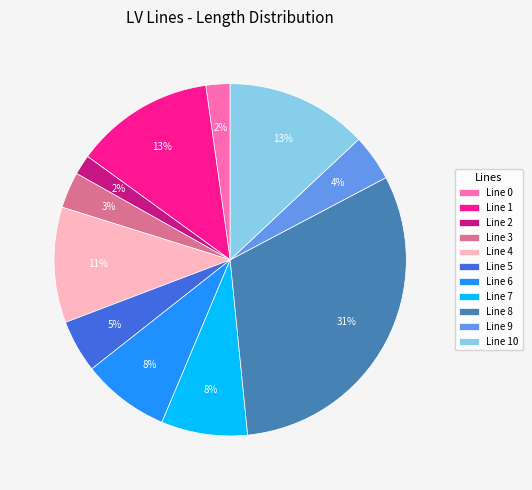

Which slice is the largest?

Line 8